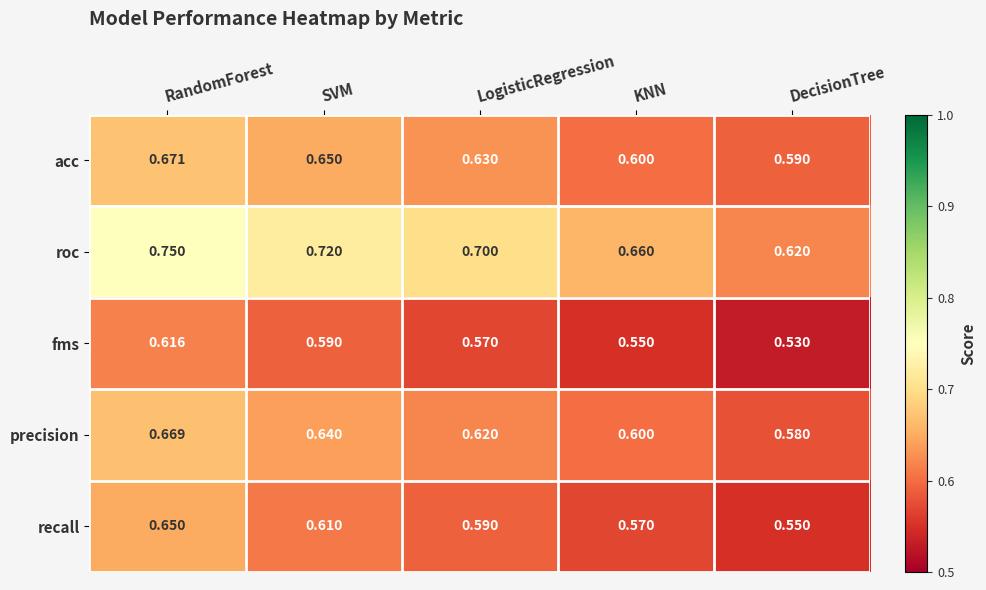

Between SVM and KNN, which series saw the biggest shift?

roc